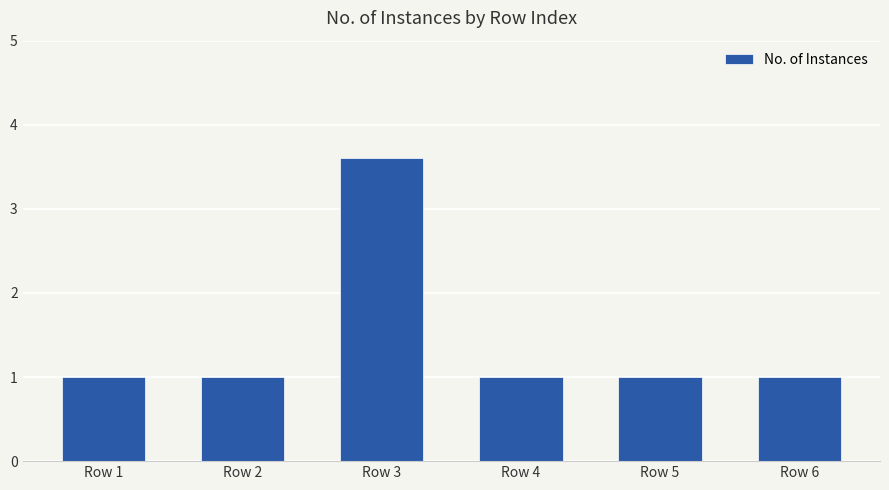

Which category has the highest value across all series?

Row 3